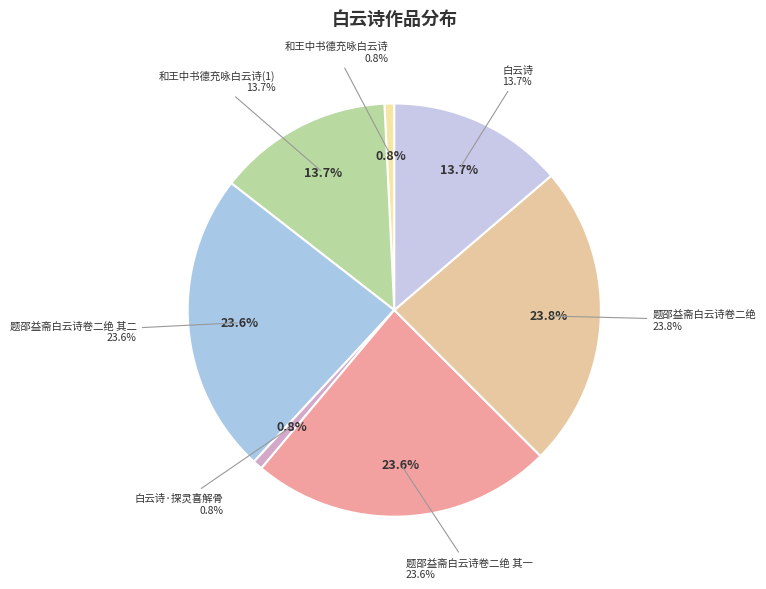

To the nearest percent, what portion does 题邵益斋白云诗卷二绝 represent?

24%